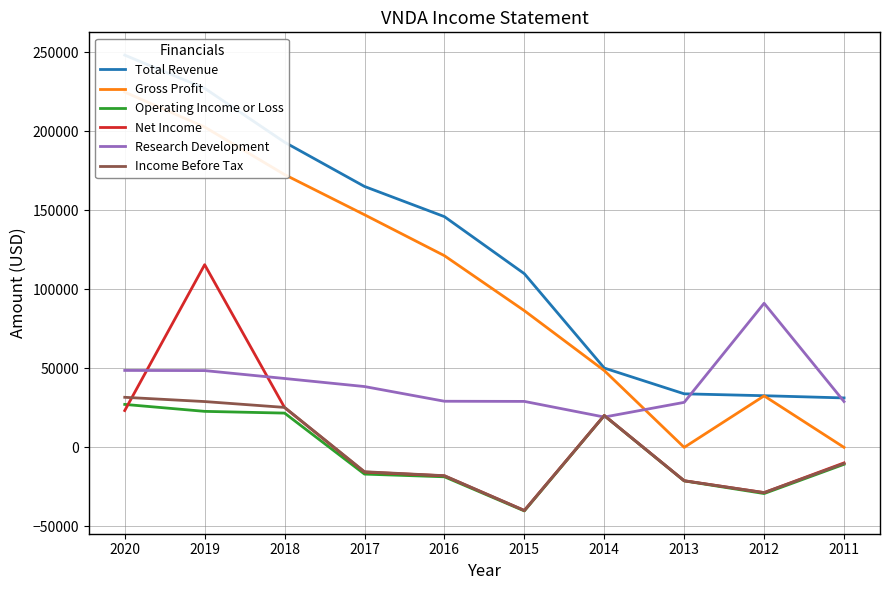

Reading right to left, transcribe all the data shown in this chart.

Total Revenue: 2011=31300	2012=32700	2013=33900	2014=50200	2015=109900	2016=146000	2017=165100	2018=193100	2019=227200	2020=248200
Gross Profit: 2011=0	2012=32600	2013=0	2014=48600	2015=86500	2016=121300	2017=147200	2018=172600	2019=202700	2020=224800
Operating Income or Loss: 2011=-10700	2012=-29200	2013=-21200	2014=20100	2015=-40200	2016=-18600	2017=-16900	2018=21700	2019=22800	2020=27200
Net Income: 2011=-9800	2012=-28600	2013=-21100	2014=20200	2015=-39900	2016=-18000	2017=-15600	2018=25200	2019=115600	2020=23300
Research Development: 2011=29000	2012=91200	2013=28500	2014=19200	2015=29100	2016=29200	2017=38500	2018=43600	2019=48600	2020=48700
Income Before Tax: 2011=-10200	2012=-28600	2013=-21100	2014=20200	2015=-39900	2016=-17900	2017=-15400	2018=25300	2019=29000	2020=31700